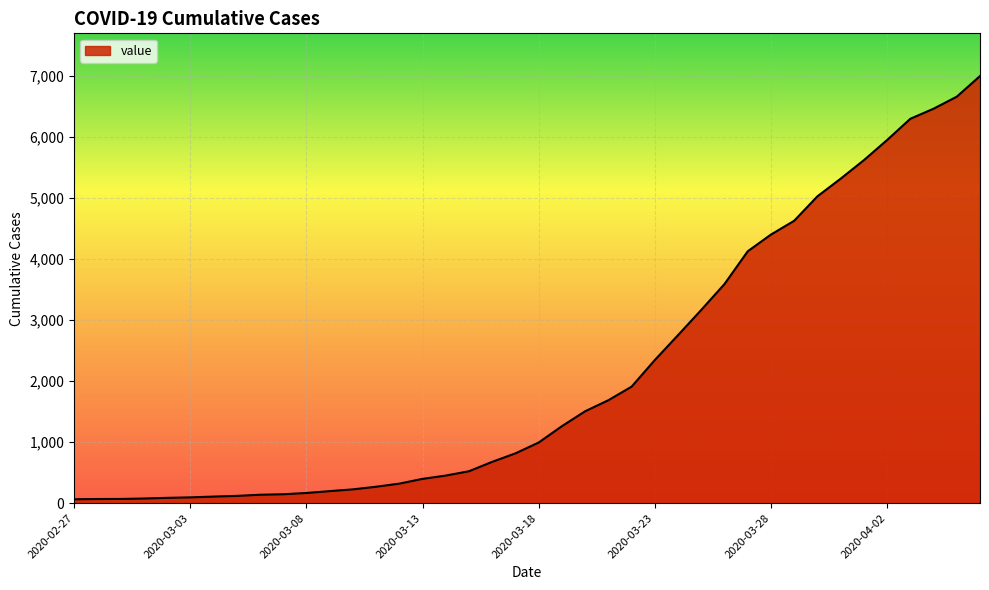

What is the maximum value shown in the chart?

6995